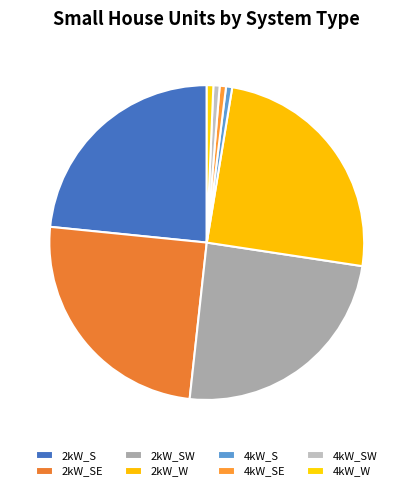

The 2kW_SE slice represents 19% of the pie. True or false?

False